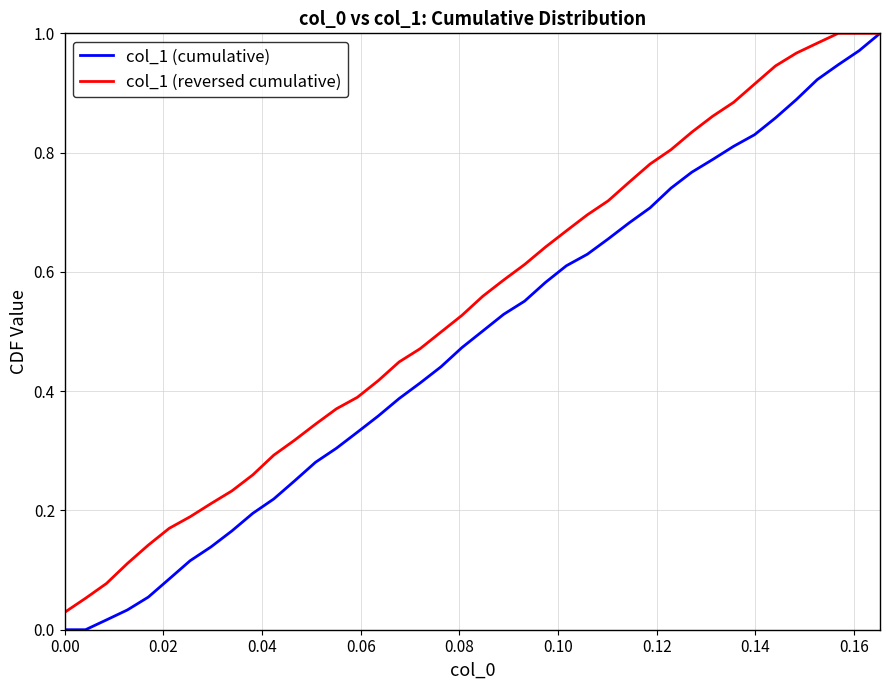

Rank the series by their average value, from highest to lowest.

col_1 (reversed cumulative), col_1 (cumulative)